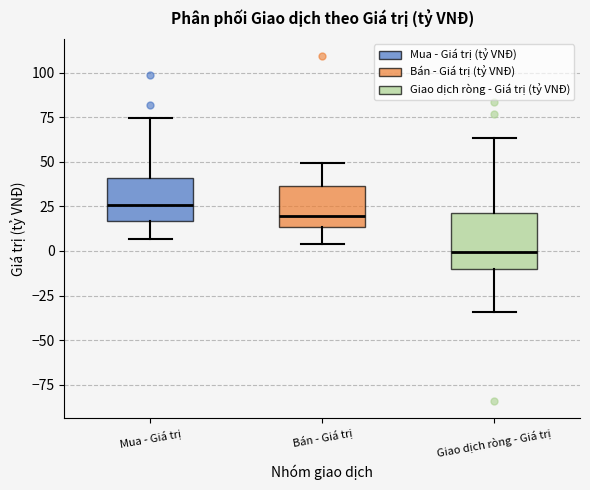

Where does the median line of the box for Mua - Giá trị sit on the y-axis? The values are not printed on the chart, so give them approximately, as read against the axis.

25